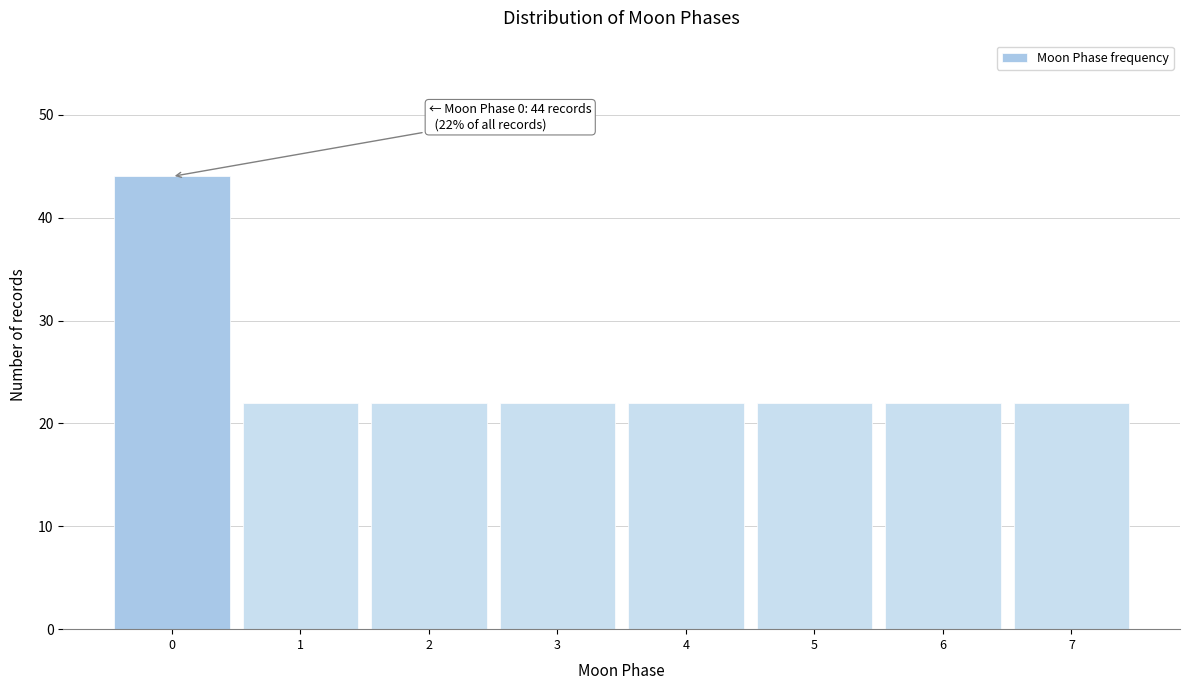

Reading left to right, list all the values displayed in this chart.

0=44	1=22	2=22	3=22	4=22	5=22	6=22	7=22